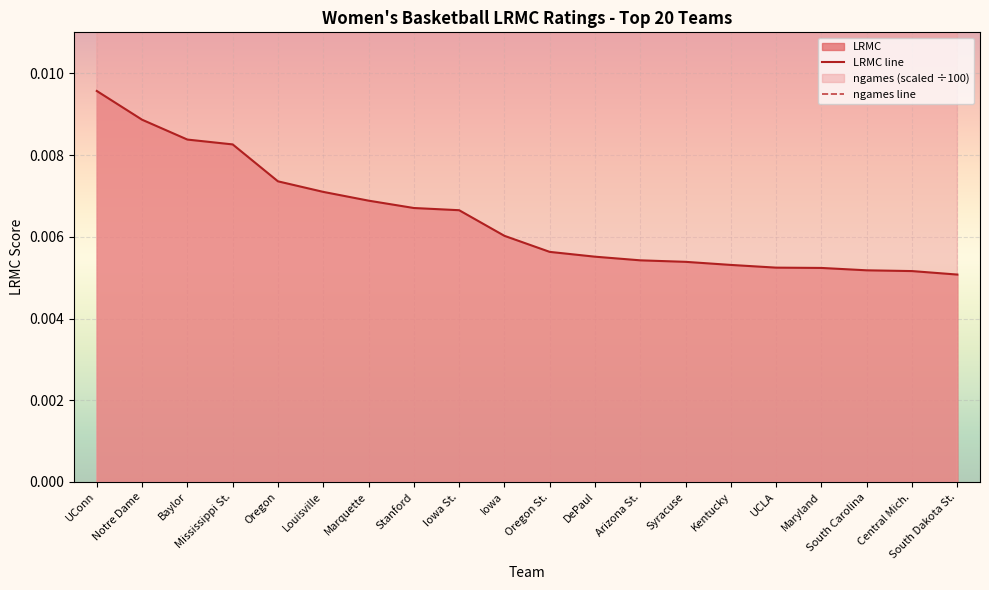

At Iowa St., list the series in order from smallest to largest.

LRMC line, ngames line